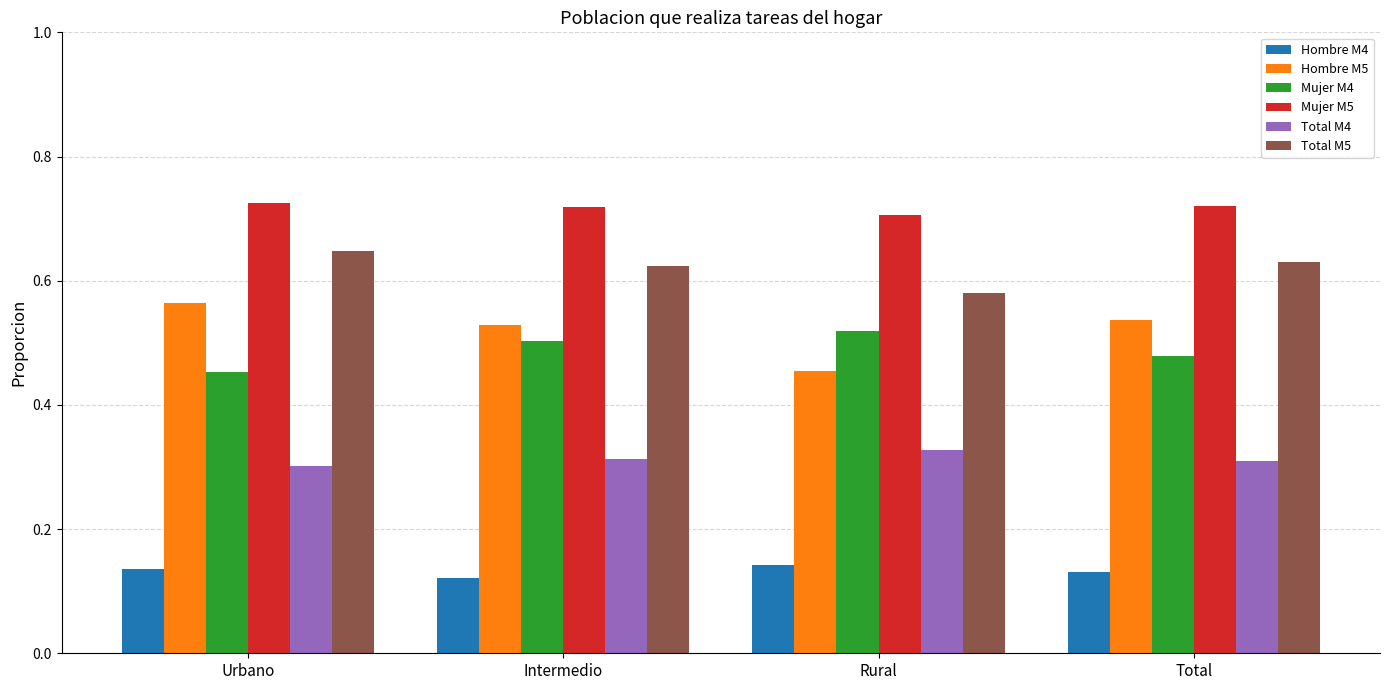

What is the sum of all Hombre M5 values?

2.1